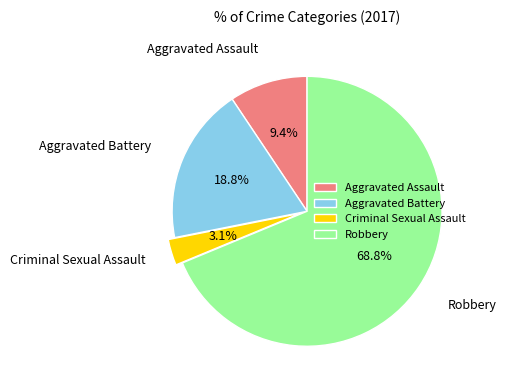

What percentage is NOT represented by Criminal Sexual Assault?

96.9%